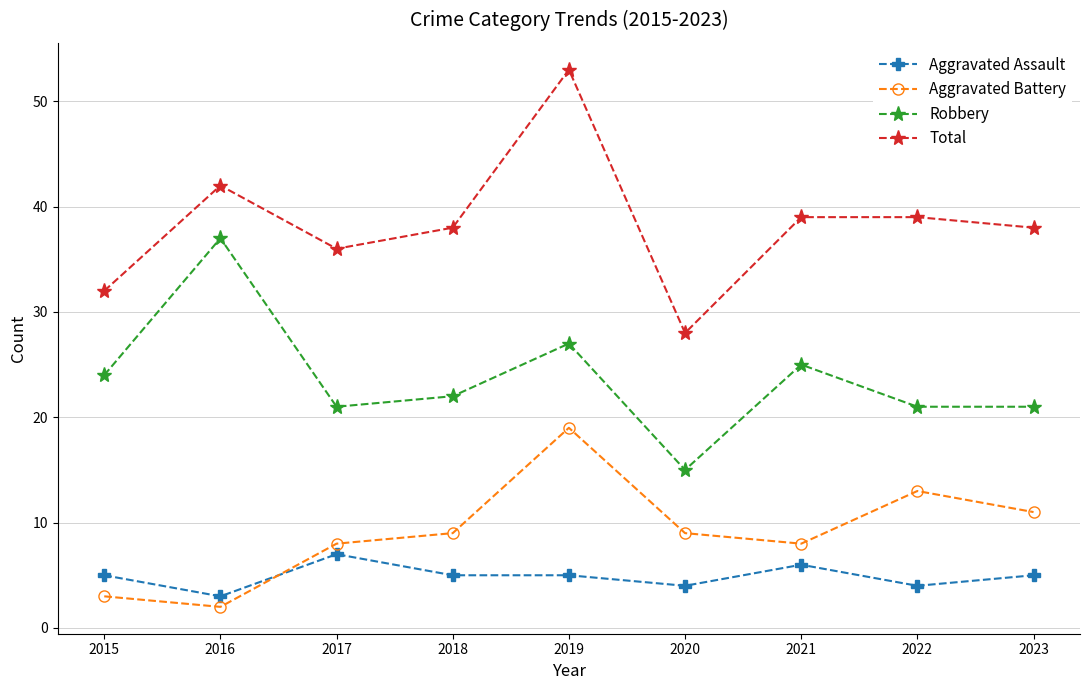

How many lines are shown in the chart?

4